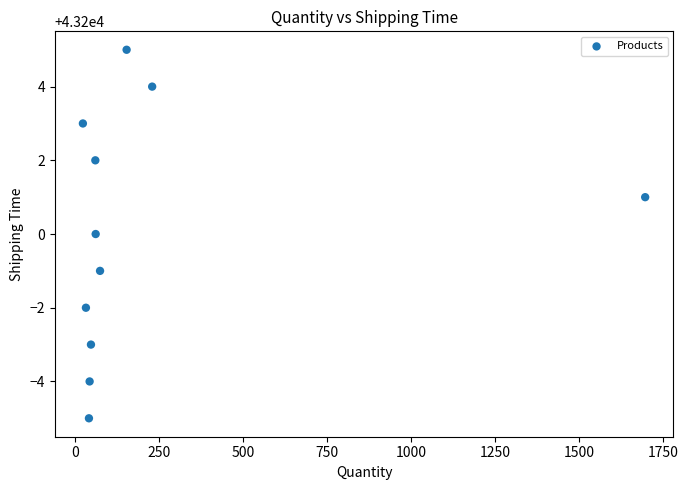

What is the range of Y values (max minus min)?

10